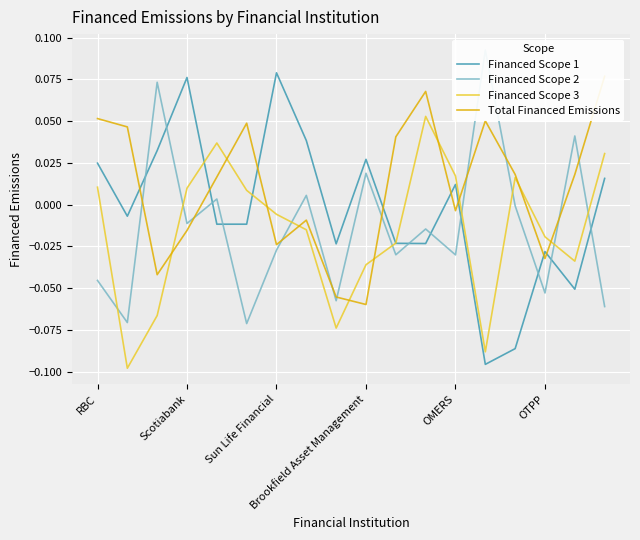

Is it true that Financed Scope 2 equals -0.0 at 14?

False